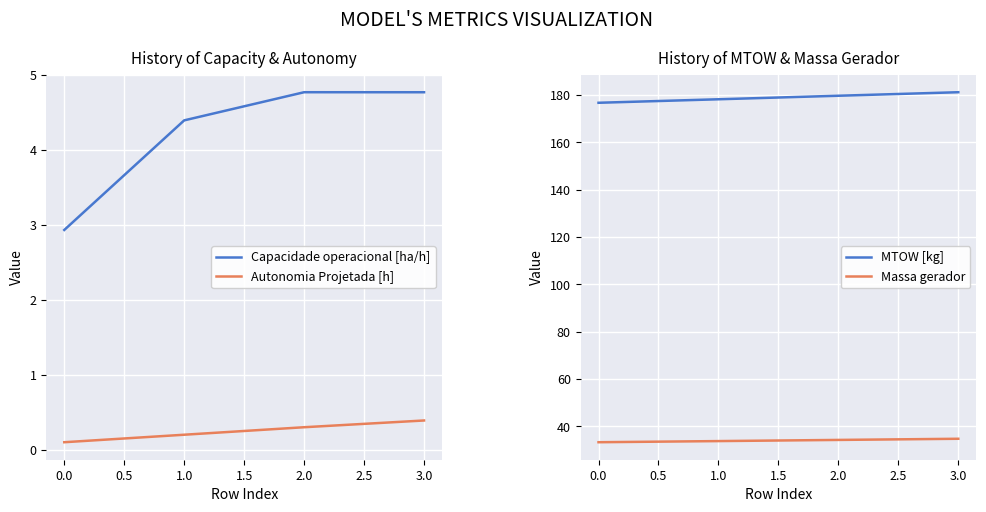

True or false: Capacidade operacional [ha/h] and Autonomia Projetada [h] cross at least once.

False